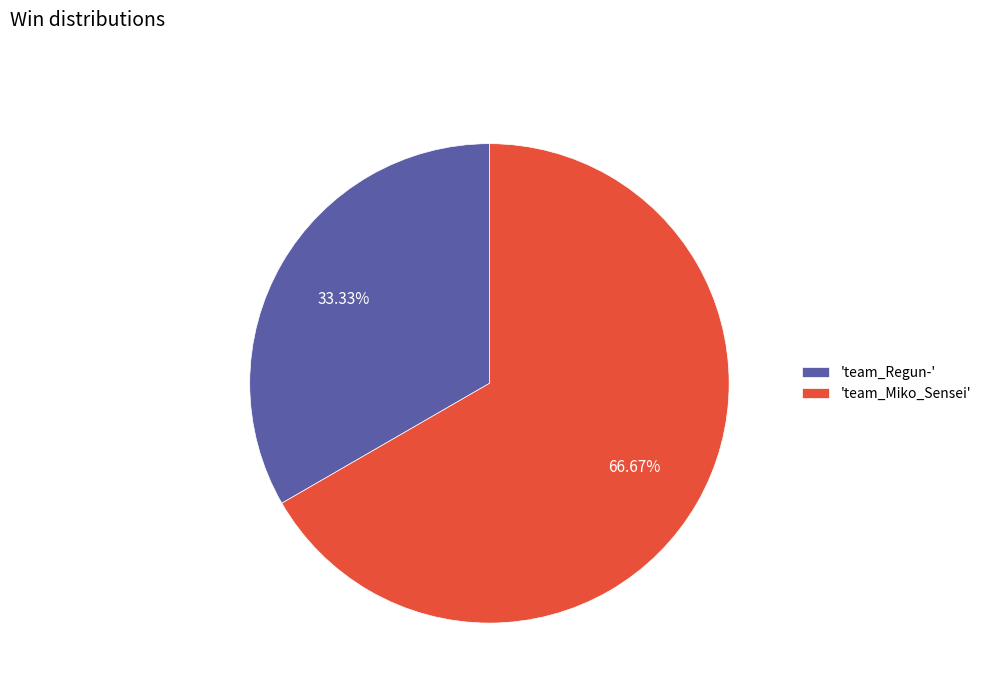

How many slices are in this pie chart?

2